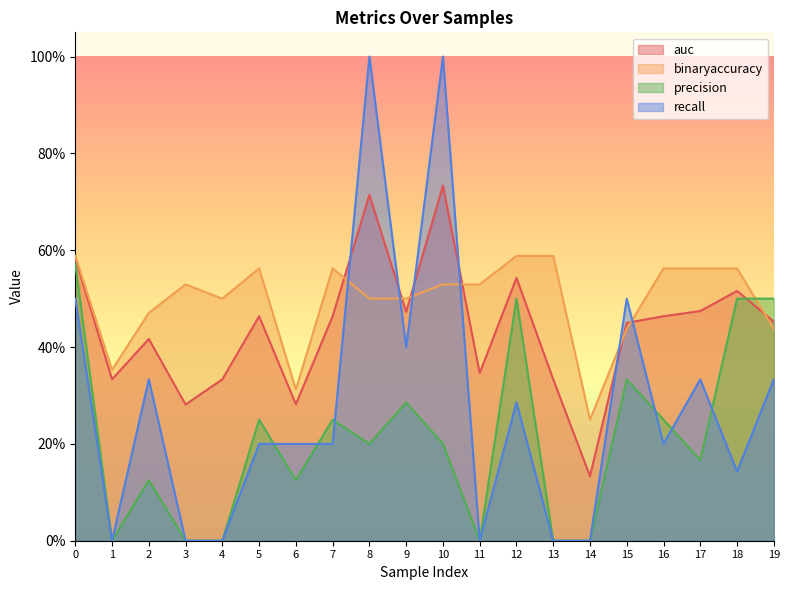

At which label does recall reach its minimum?

1